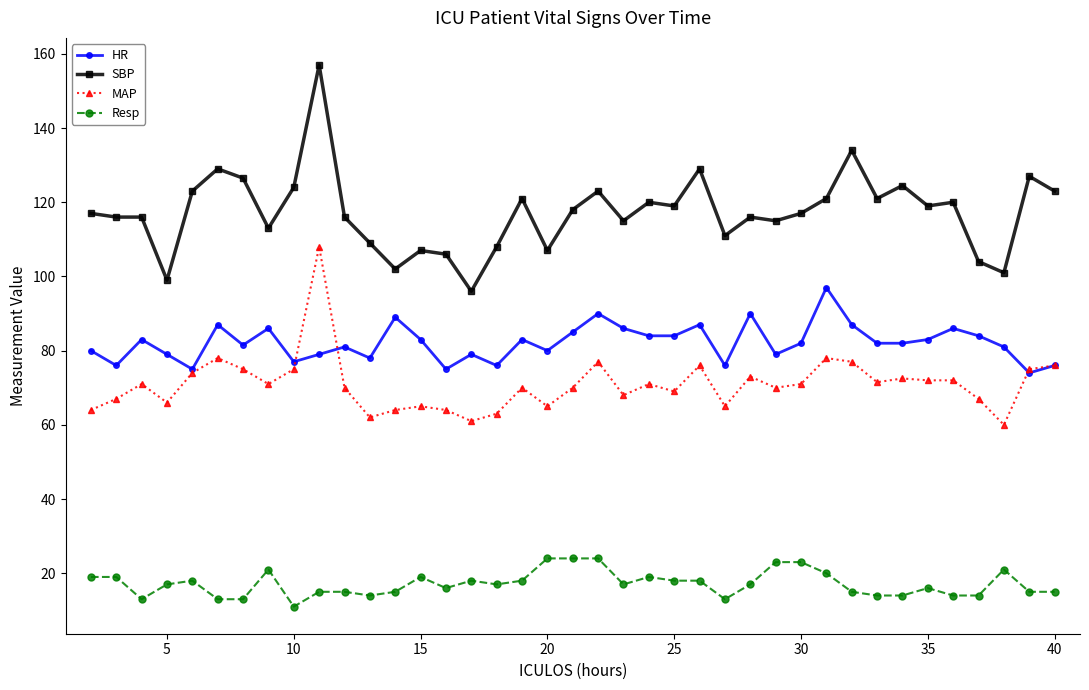

Does the chart have visible grid lines?

No